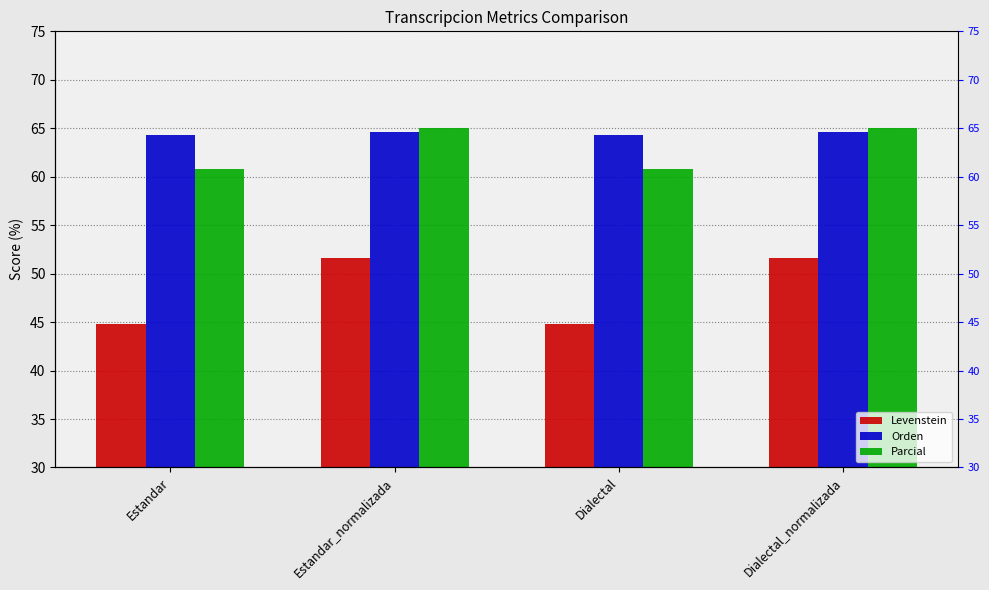

Reading right to left, list all the values displayed in this chart.

Levenstein: 51.6	44.8	51.6	44.8
Orden: 64.6	64.3	64.6	64.3
Parcial: 65.0	60.8	65.0	60.8